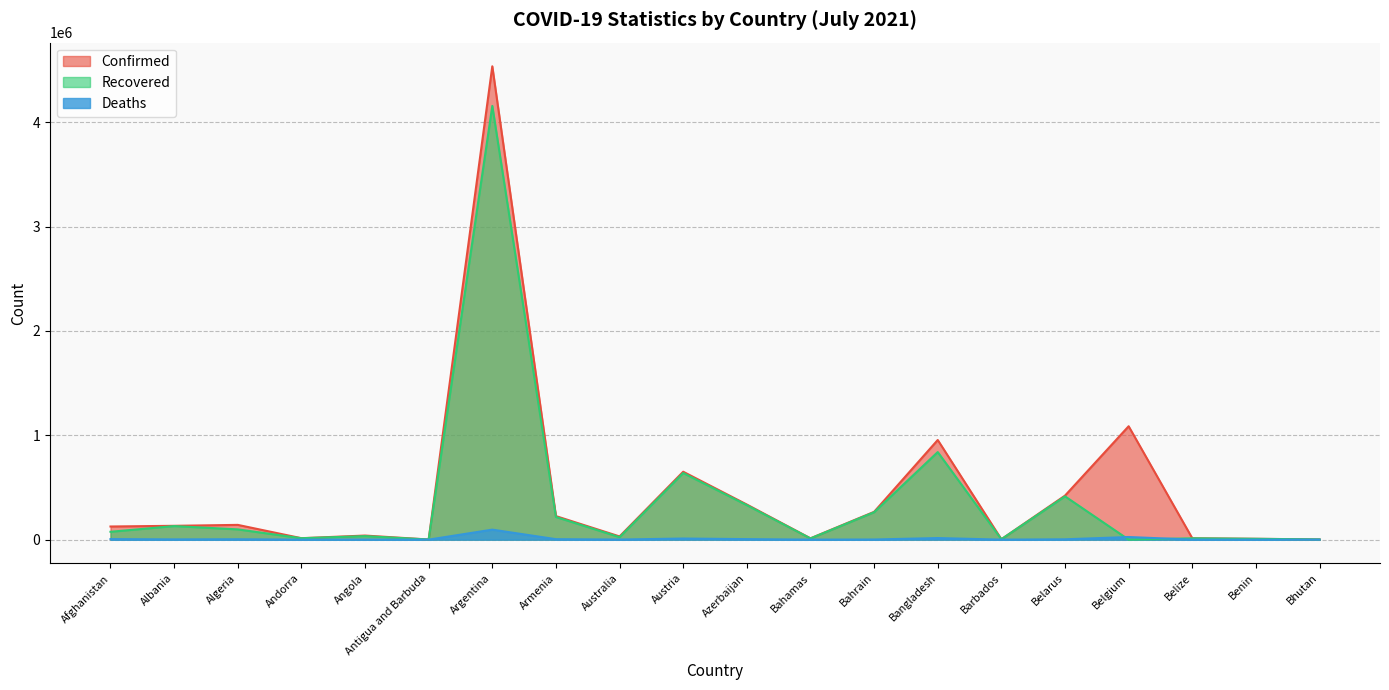

How many values in the Recovered series are below 75314?

10